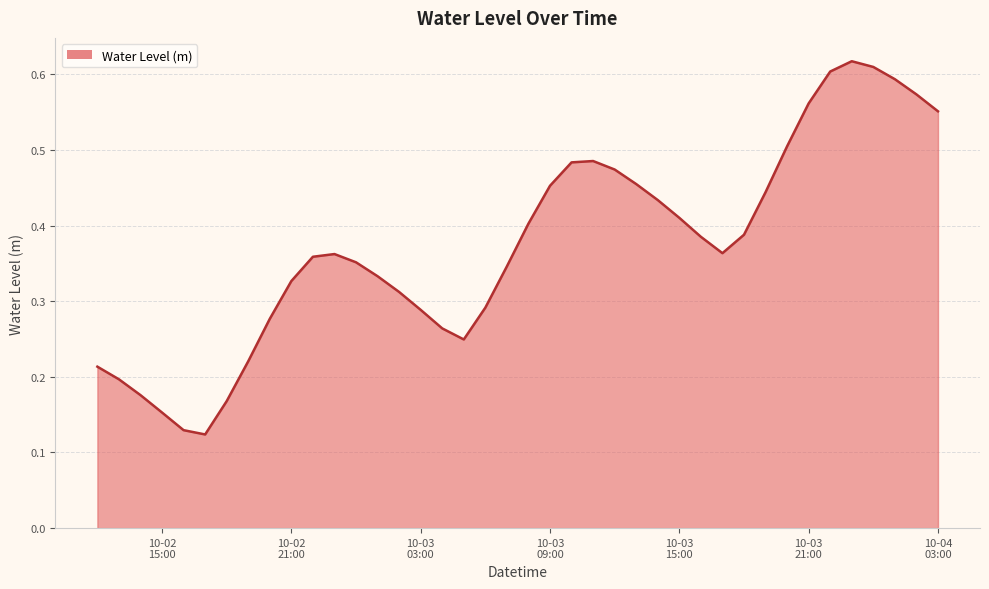

At which category does the chart reach its peak across all series?

2024-10-03 23:00:00